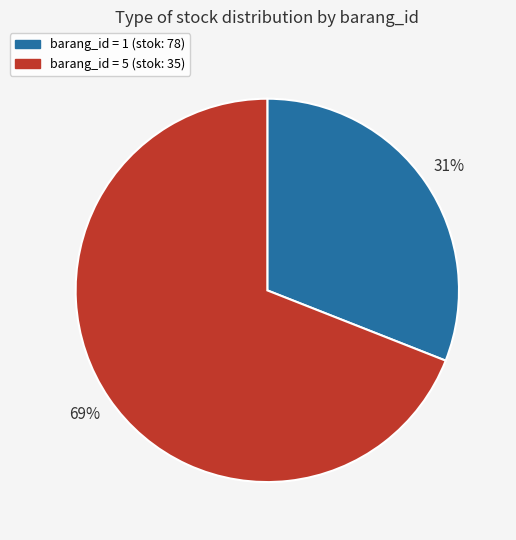

How many slices are in this pie chart?

2